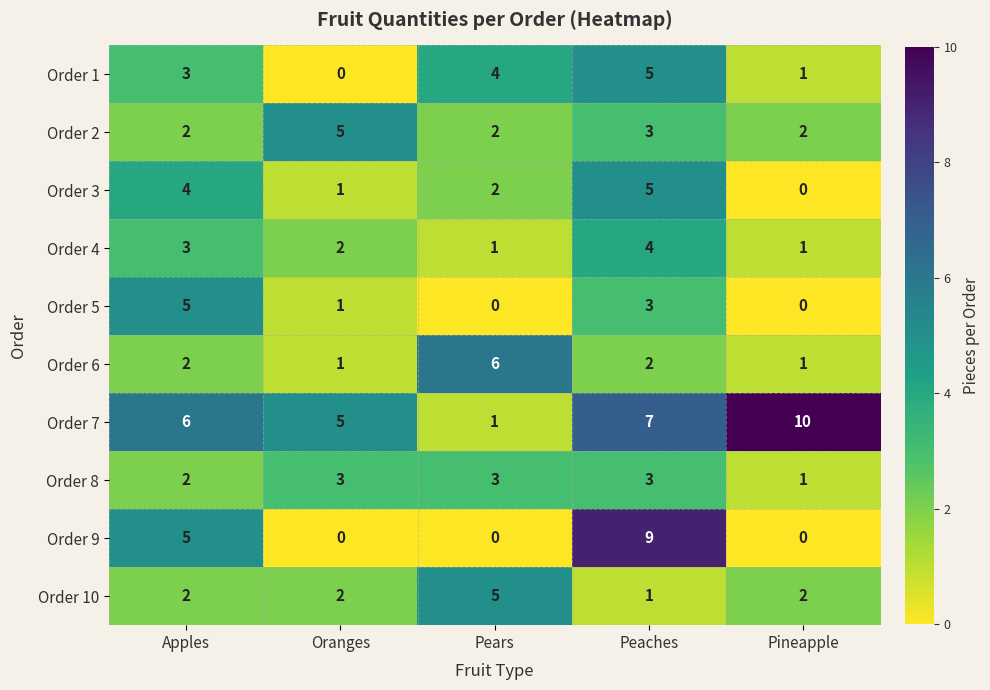

The value of Order 10 at Apples is 3. True or false?

False